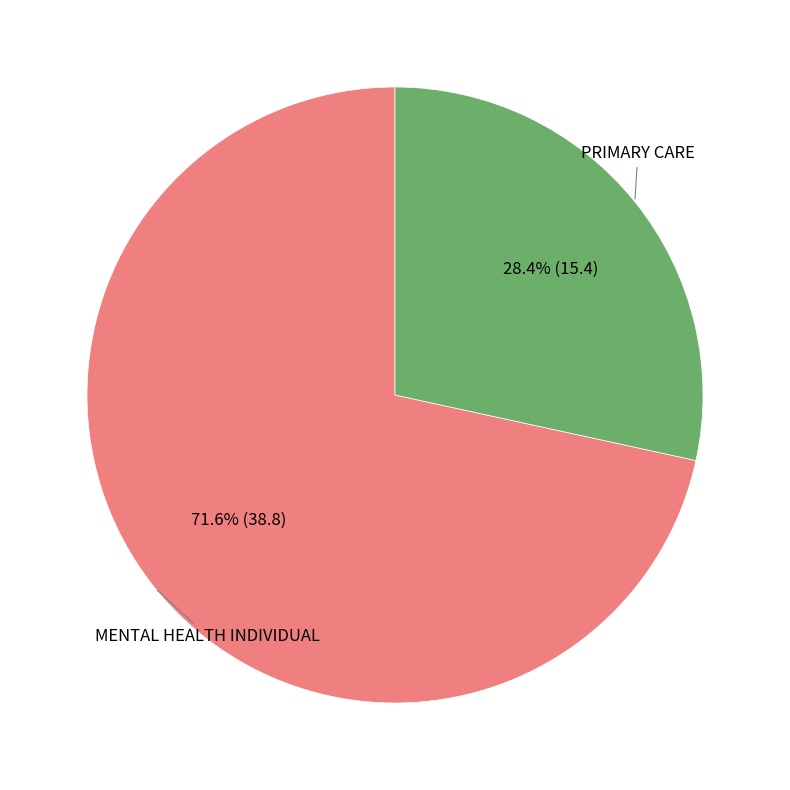

Is there any slice that represents more than half of the pie?

Yes